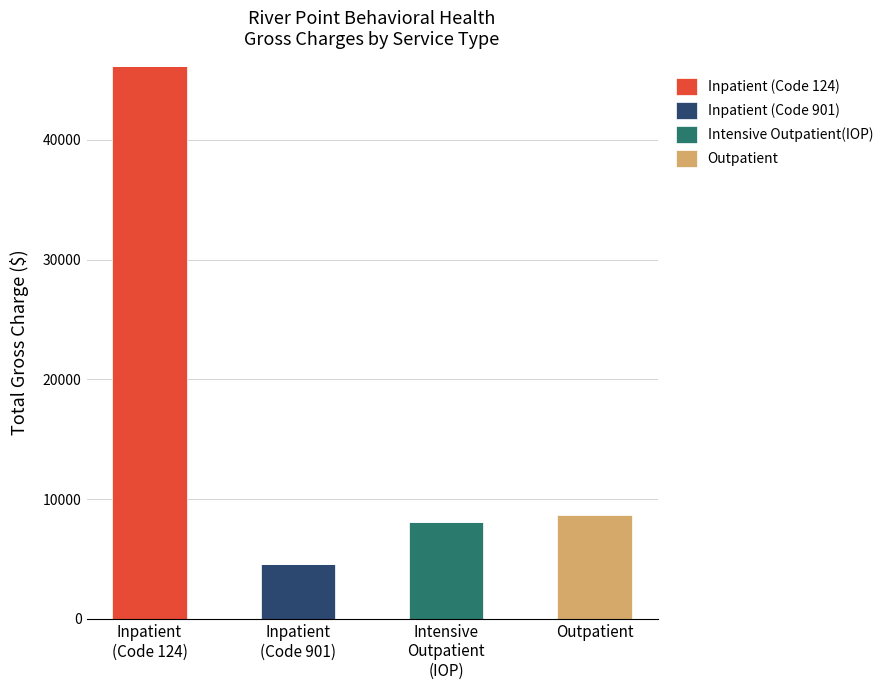

How many data points in Inpatient (Code 124) are above 0?

1